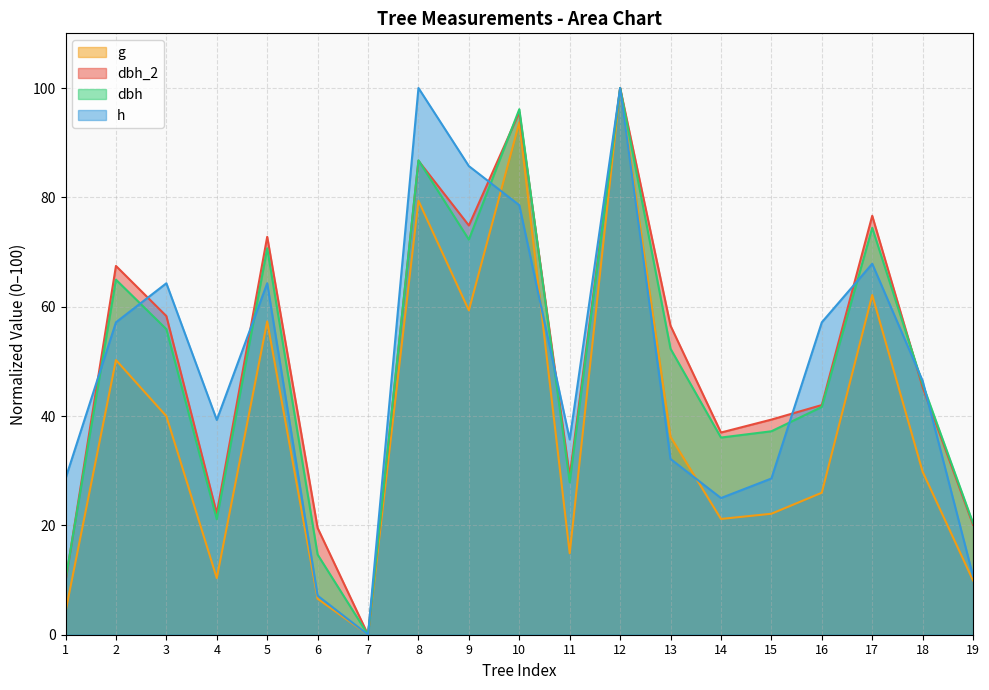

Which label corresponds to the smallest value in the chart?

7